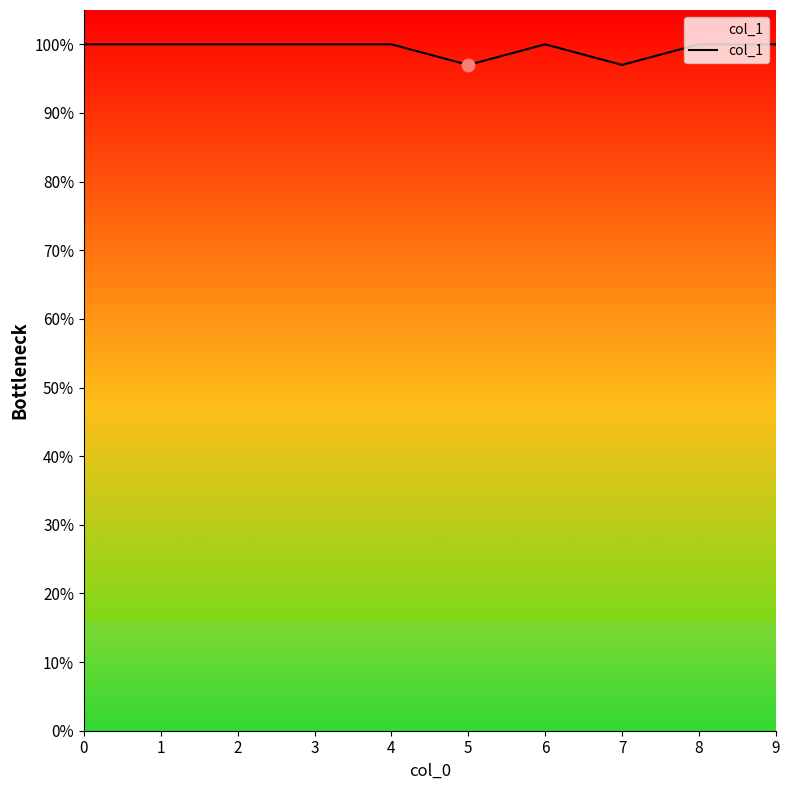

Which has a higher value, 6 or 7?

6